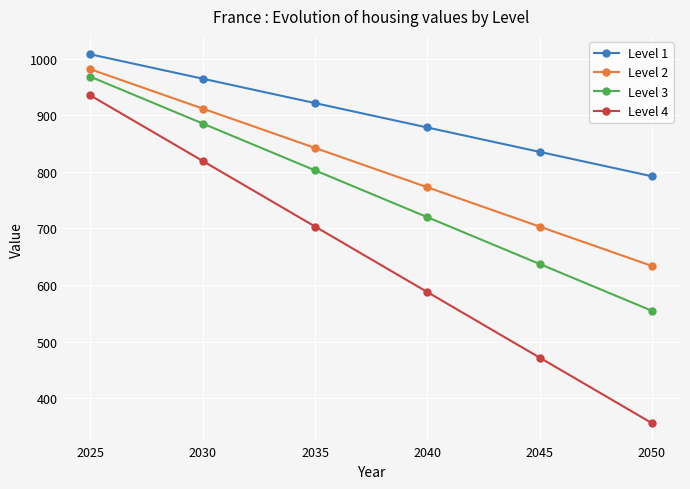

What is the value of the Level 4 point at the 4th from the left?

587.5